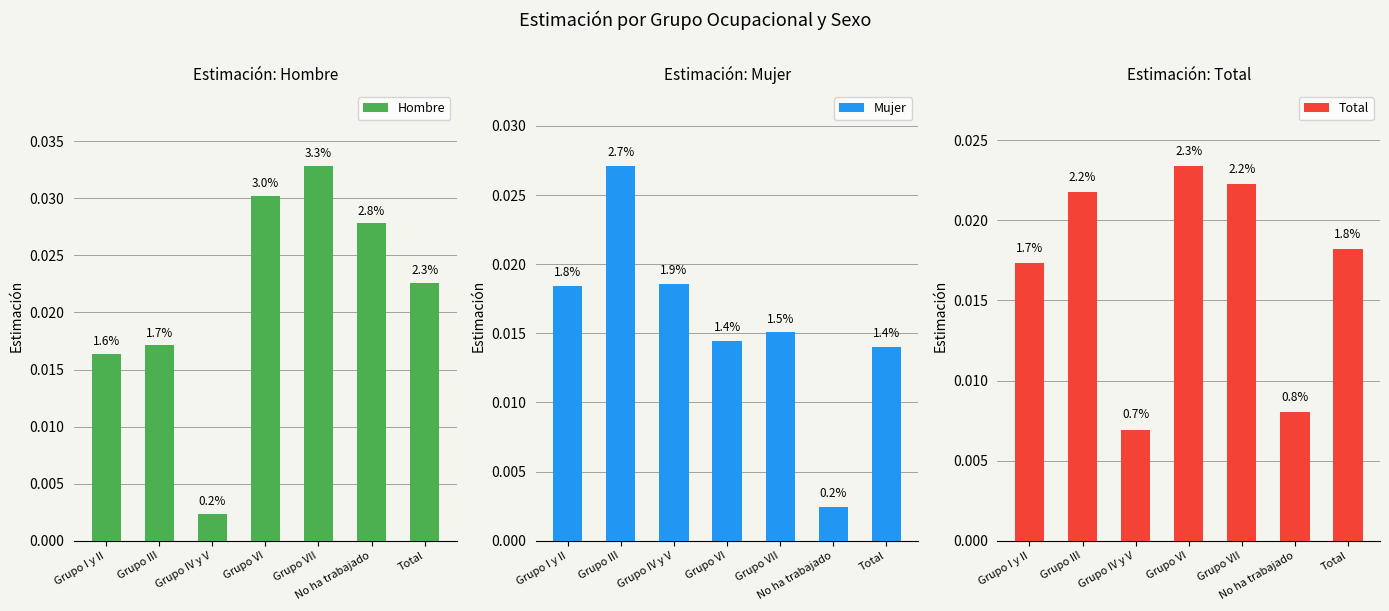

How many bars are there in each group?

3